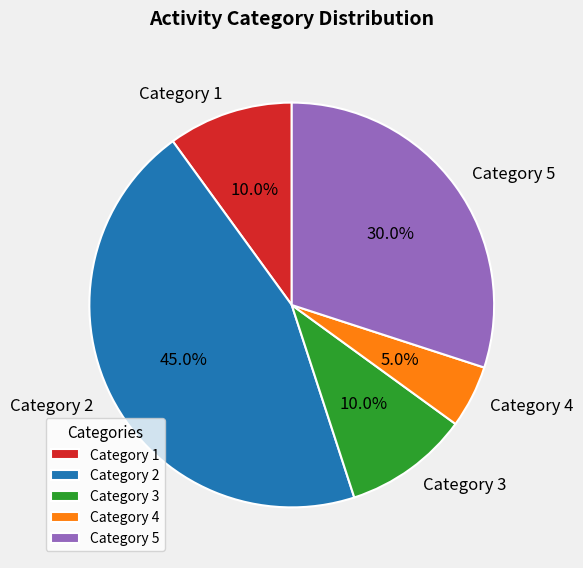

What portion of the pie excludes Category 3?

90.0%